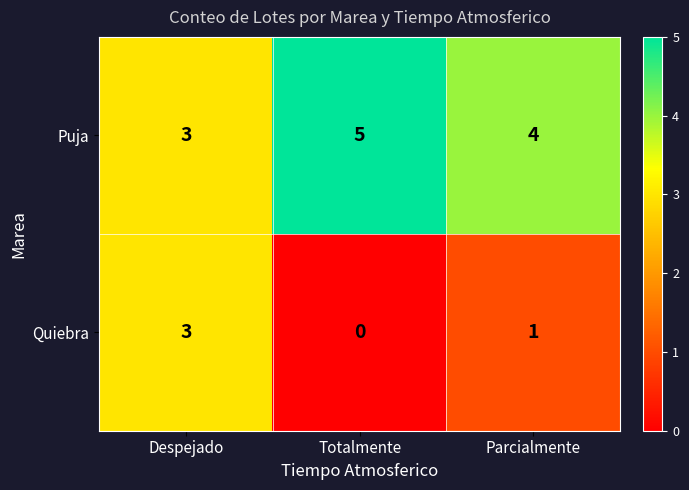

List the series in order of their overall mean, lowest first.

Quiebra, Puja